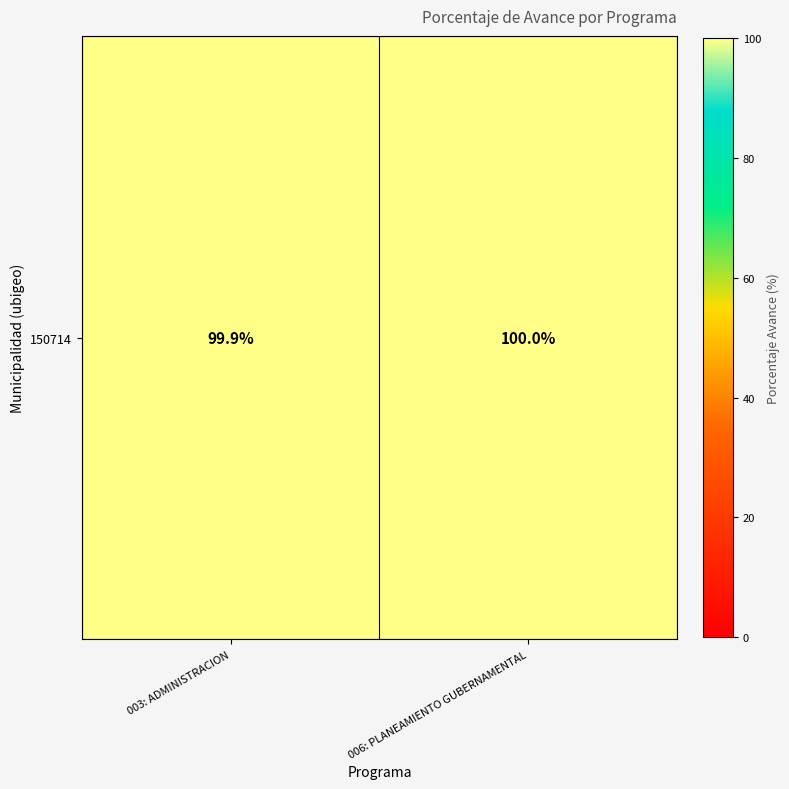

List the labels in order of value, largest first.

006: PLANEAMIENTO GUBERNAMENTAL, 003: ADMINISTRACION